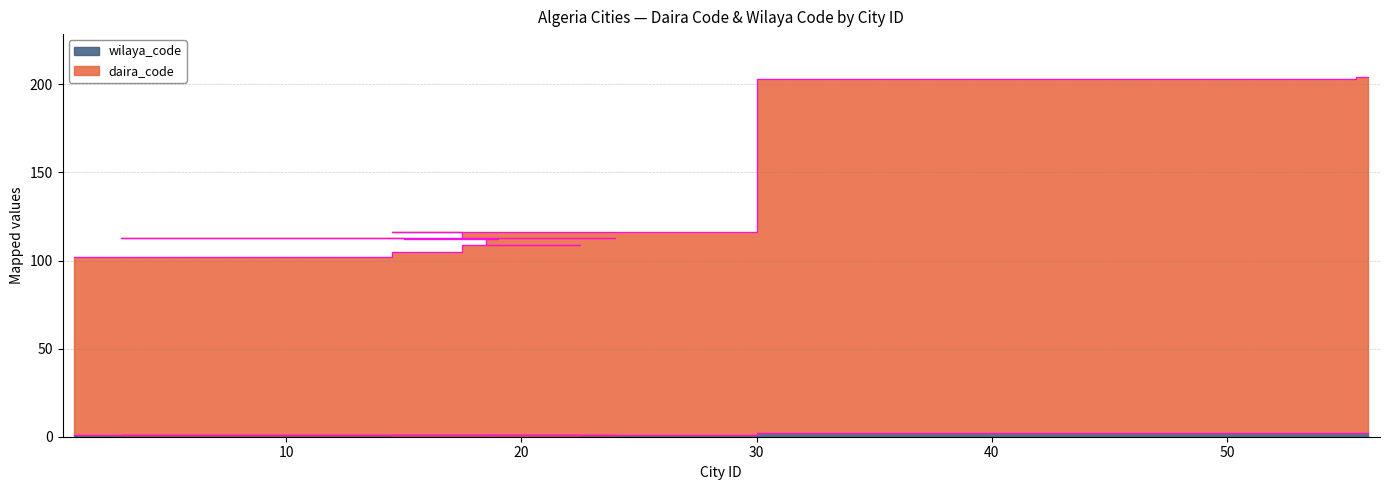

True or false: wilaya_code has a value of 1 at 56.

False